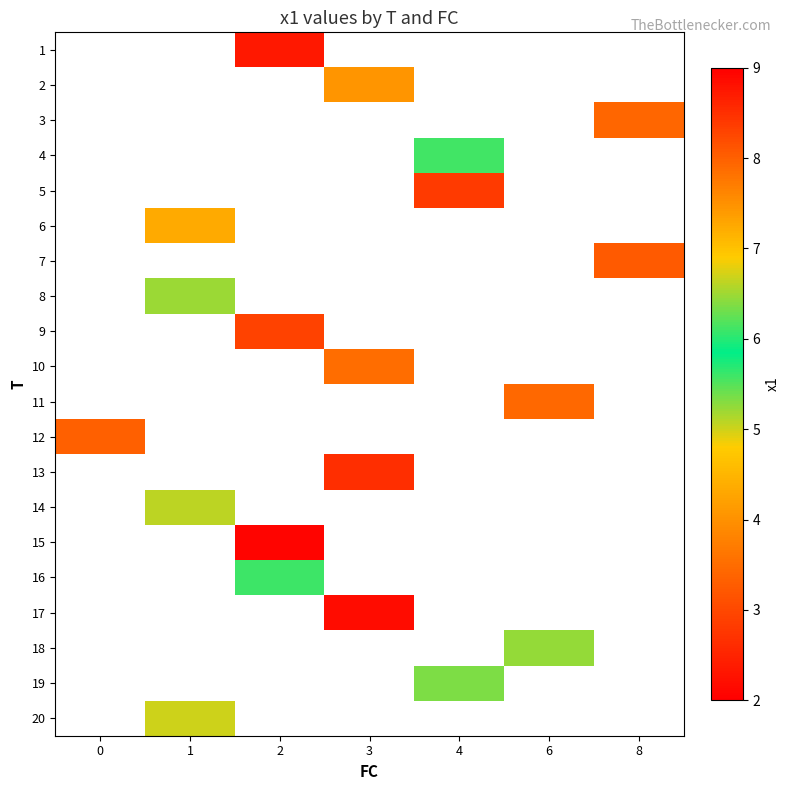

Is the value of 11 at 3 greater than the value of 6 at 2?

No